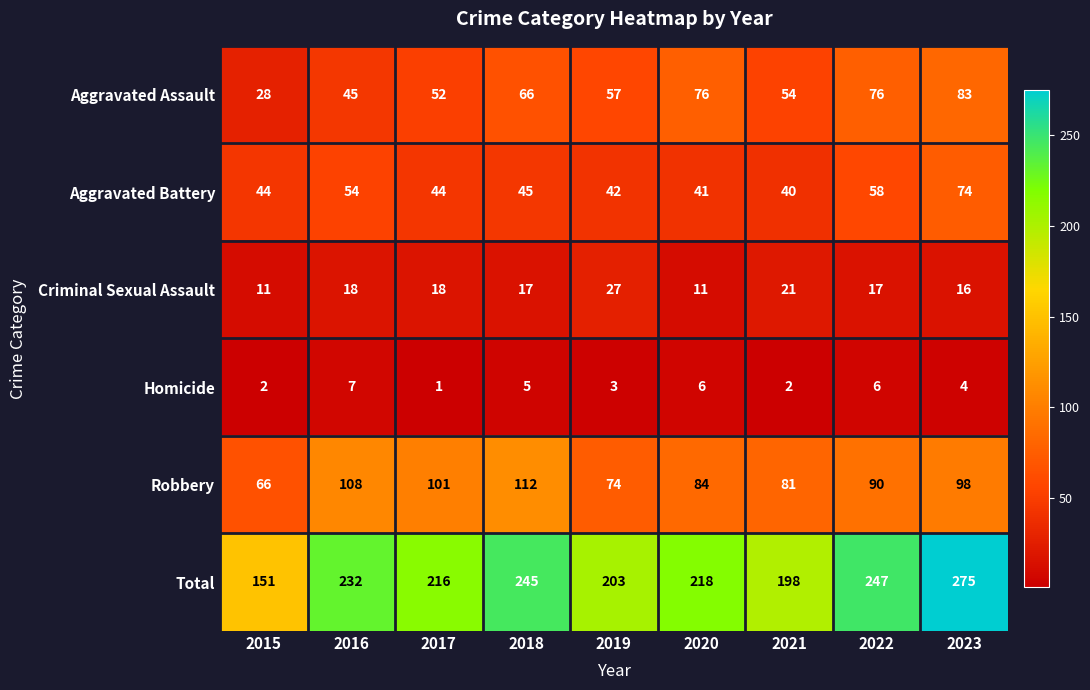

What is the greatest value displayed?

275